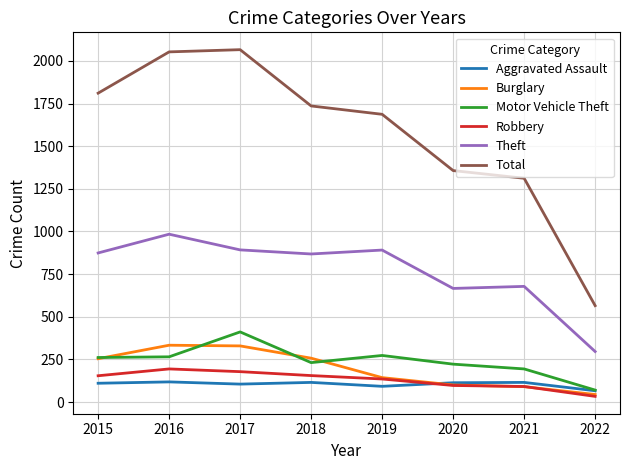

What is the sum of all Theft values?

6149